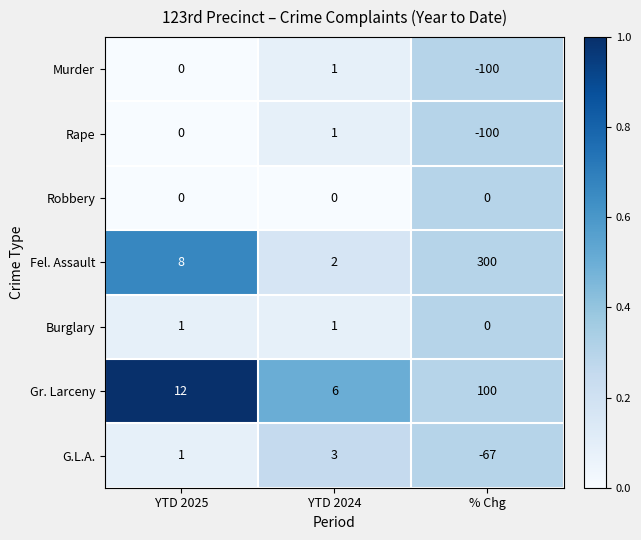

Which label corresponds to the largest value in the chart?

% Chg